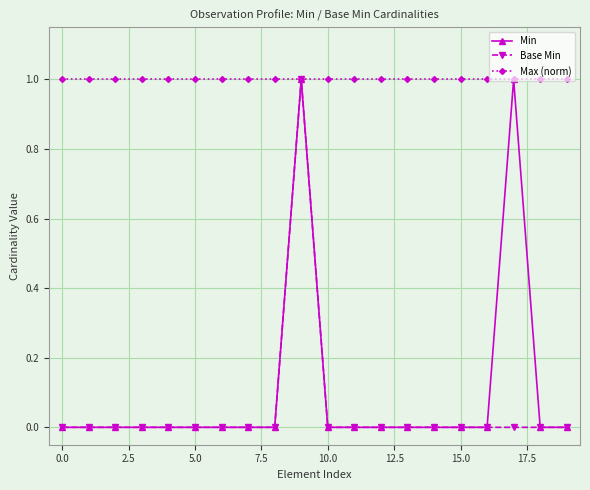

Which series has the largest total across all categories?

Max (norm)